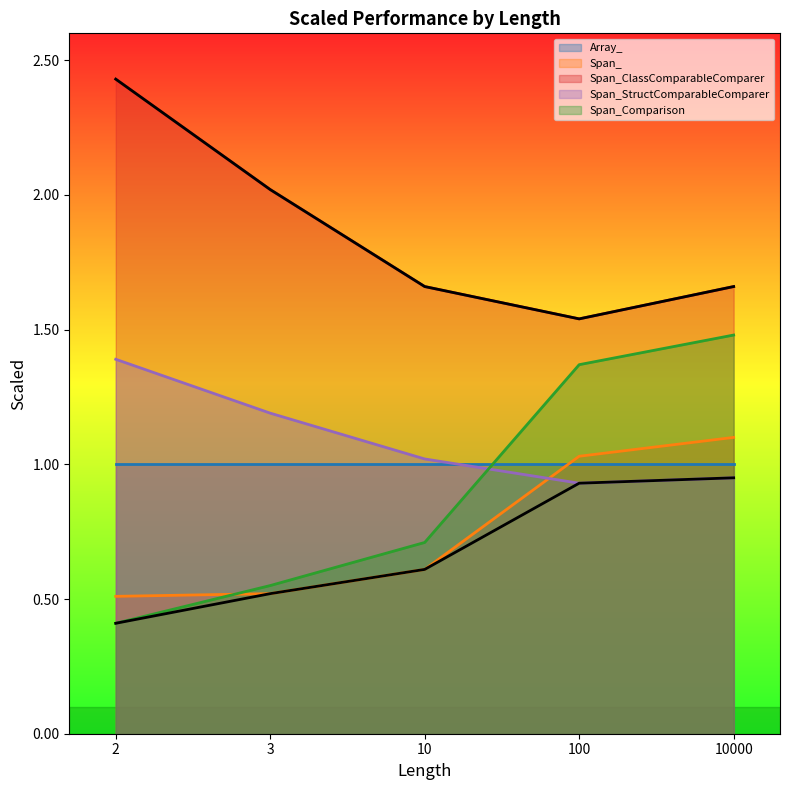

How many intersections are there between Span_Comparison and Span_StructComparableComparer?

1